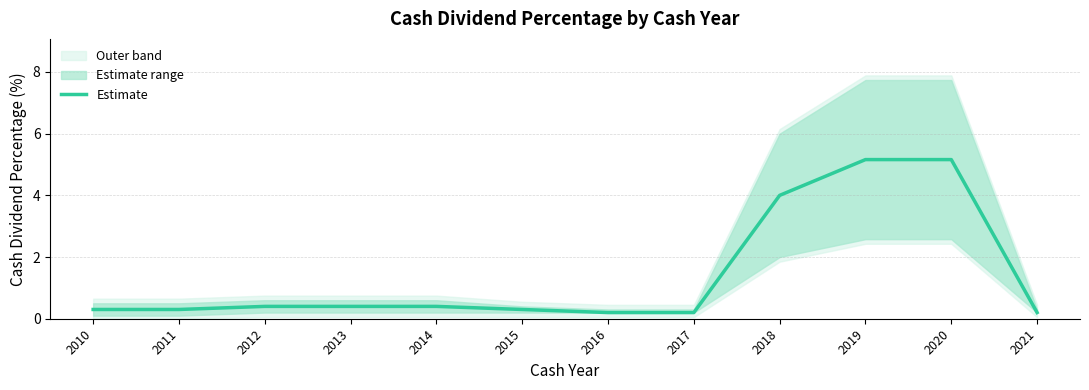

What is the approximate value at 2020?

5.2